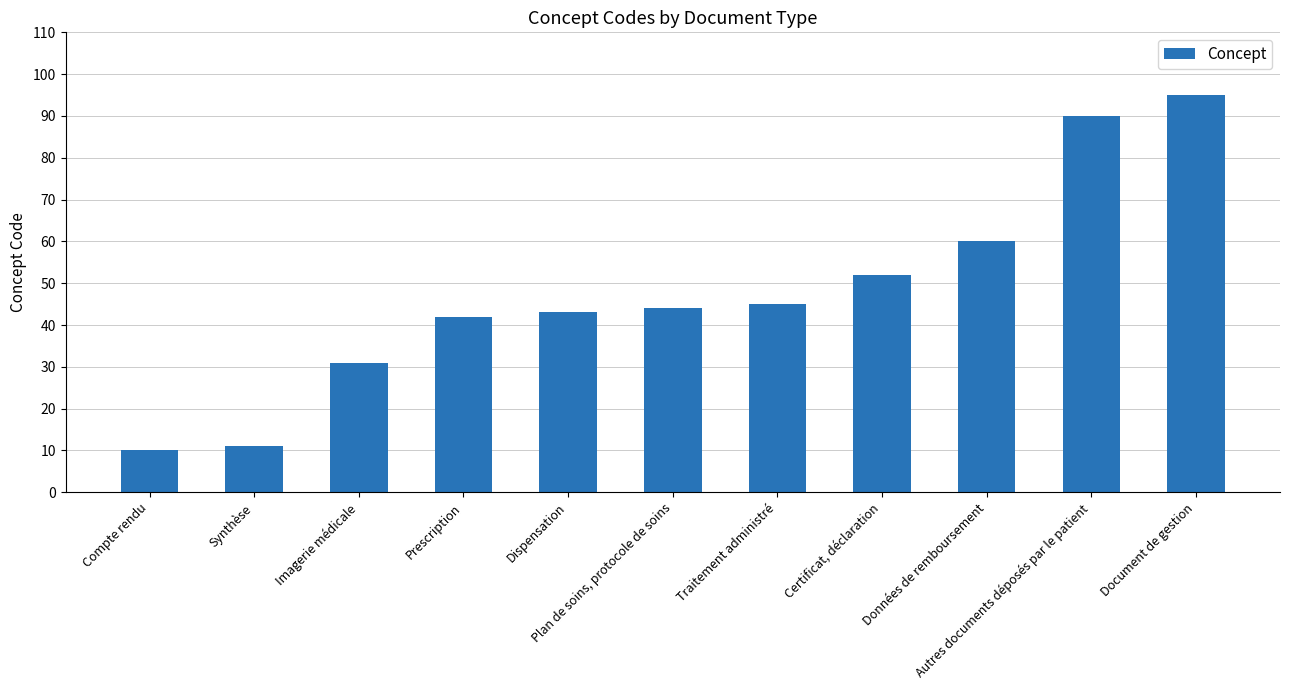

What is the approximate value at Document de gestion, to the nearest 10?

100